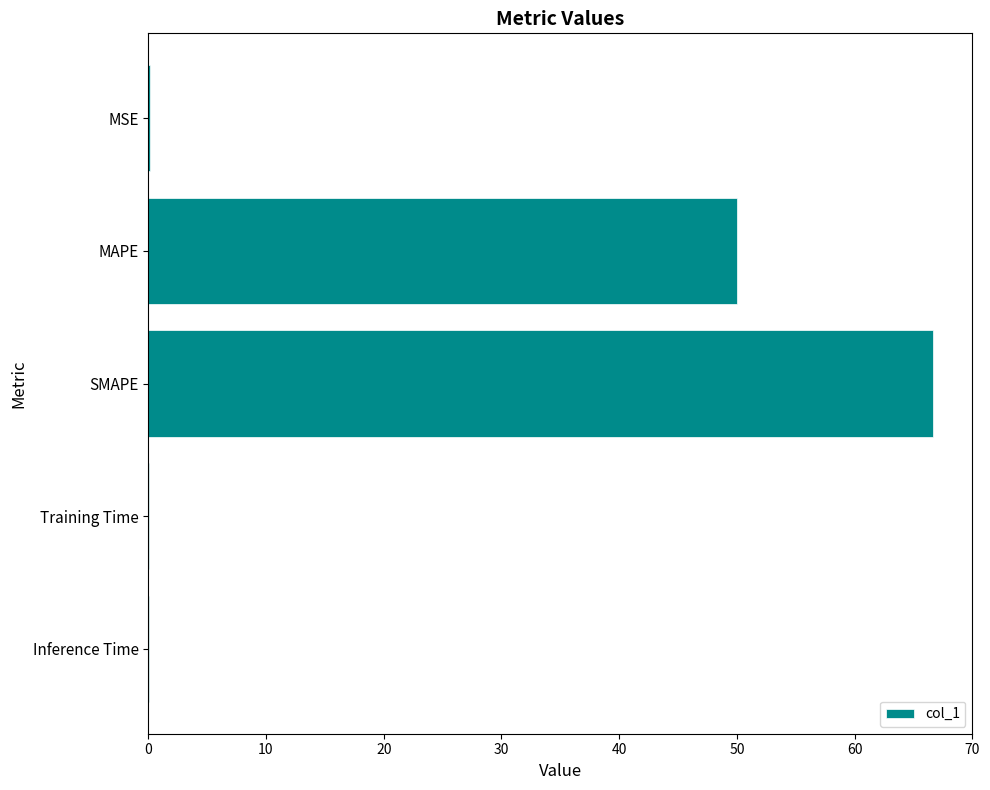

What is the sum of all values?

116.9